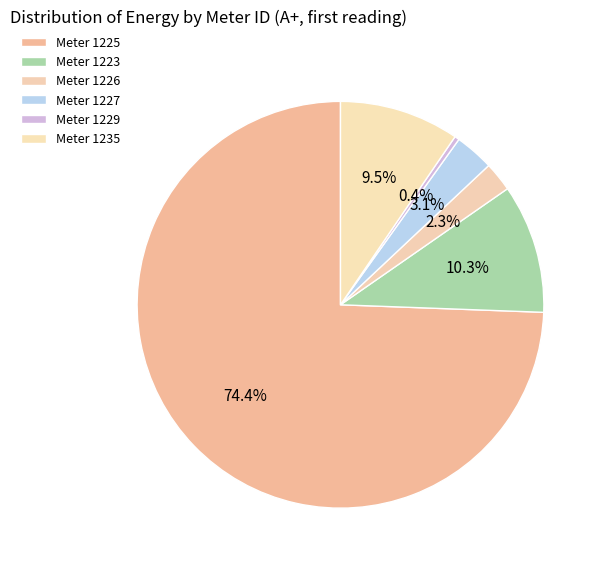

Count the number of slices in the pie.

6